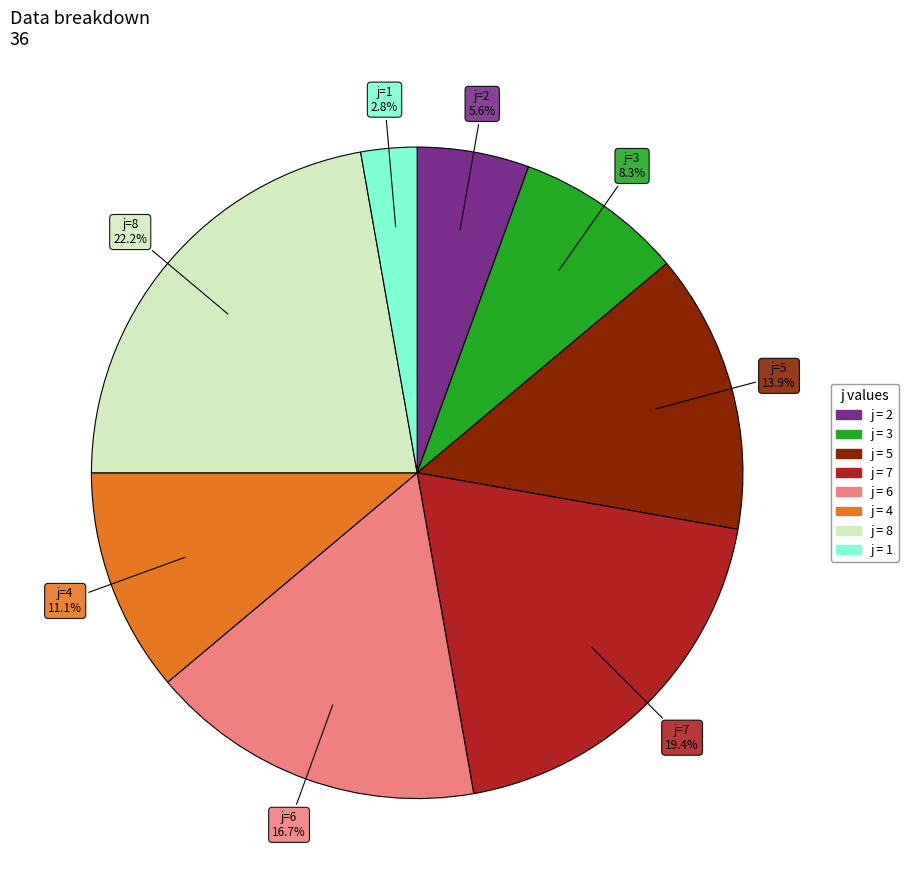

Is there a majority slice in this chart?

No